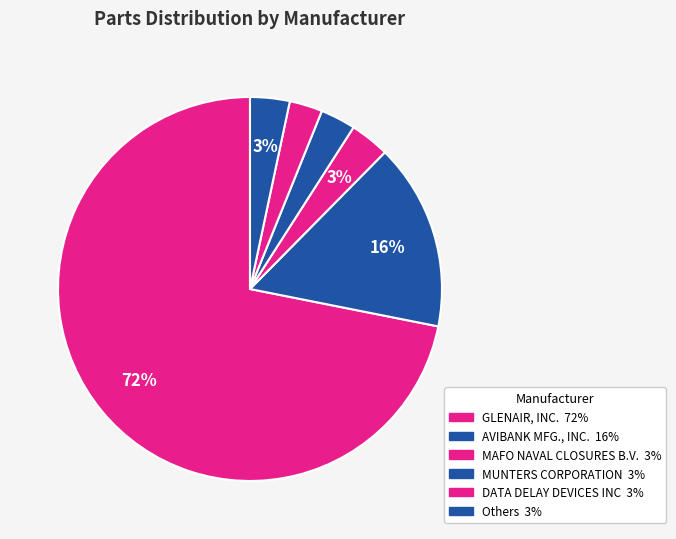

How many slices are in this pie chart?

6